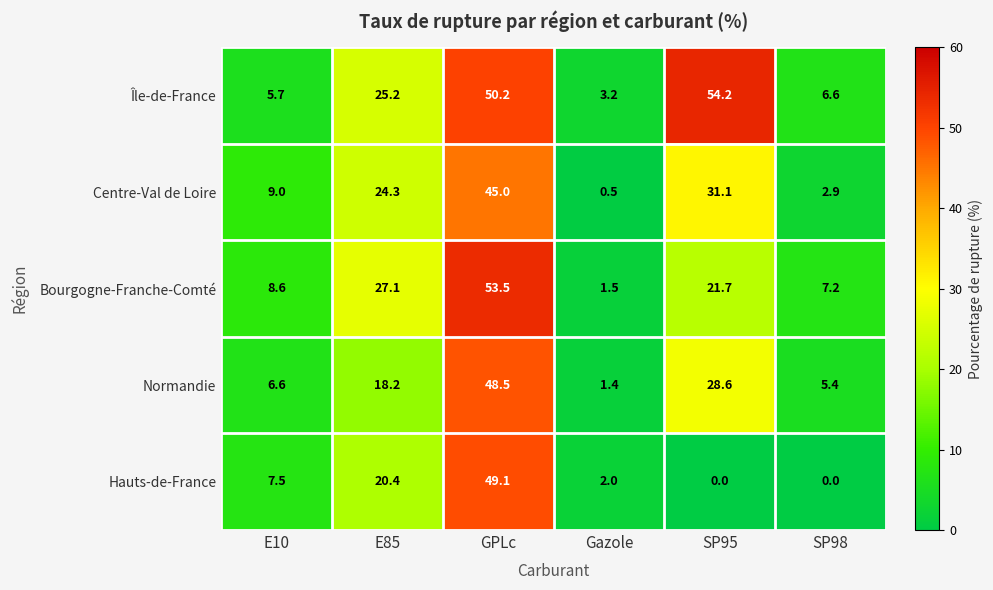

Which series has the largest range (max minus min)?

Bourgogne-Franche-Comté